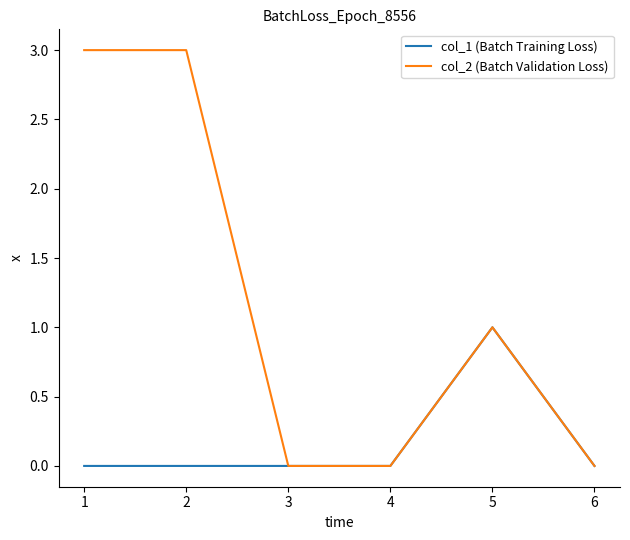

Which series has the widest spread of values?

col_2 (Batch Validation Loss)